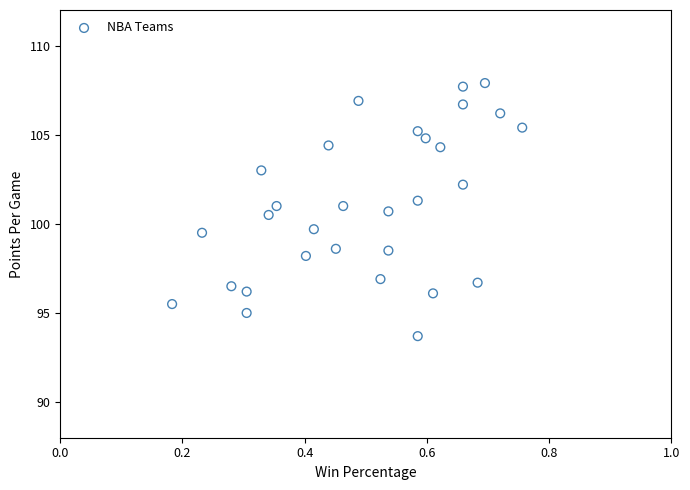

What is the range of Y values (max minus min)?

14.2